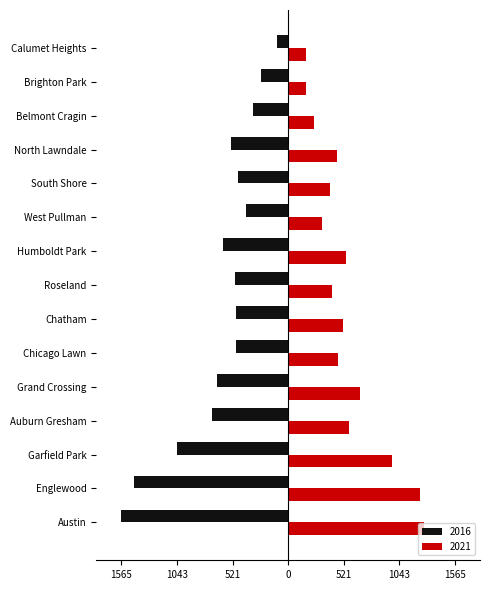

What is the approximate value of 2016 at Englewood, to the nearest 100?

-1400